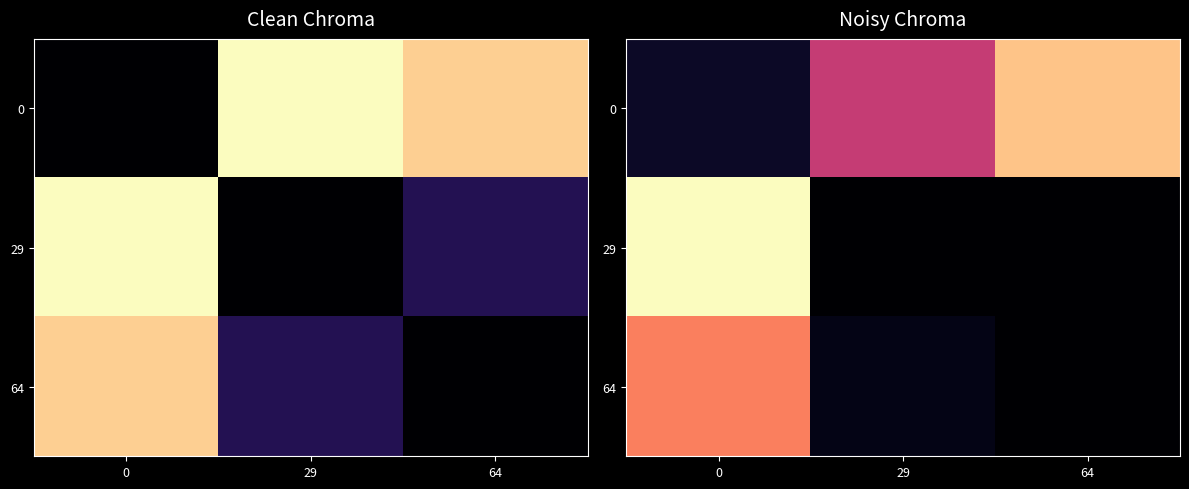

What value does the 64 series have at 0?

1284.5